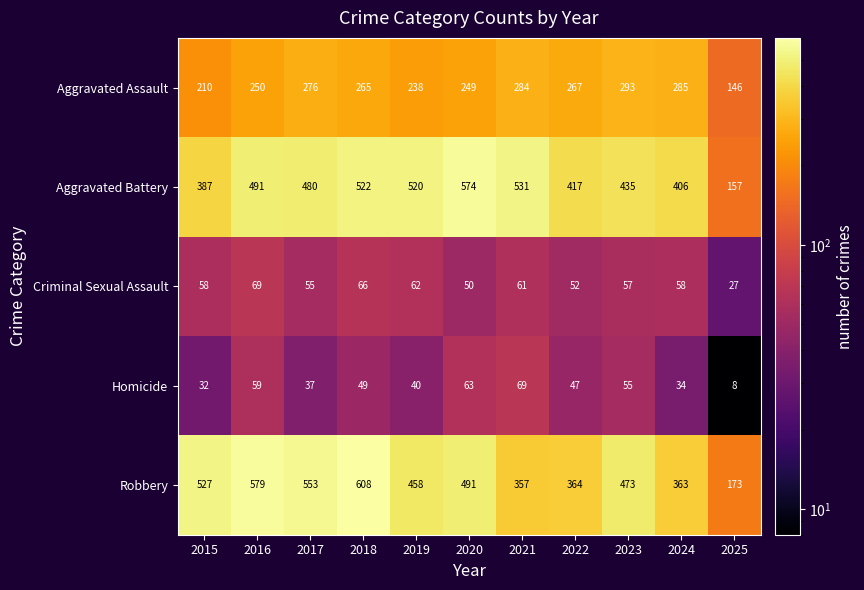

Where is Homicide nearest to the value 38?

2017